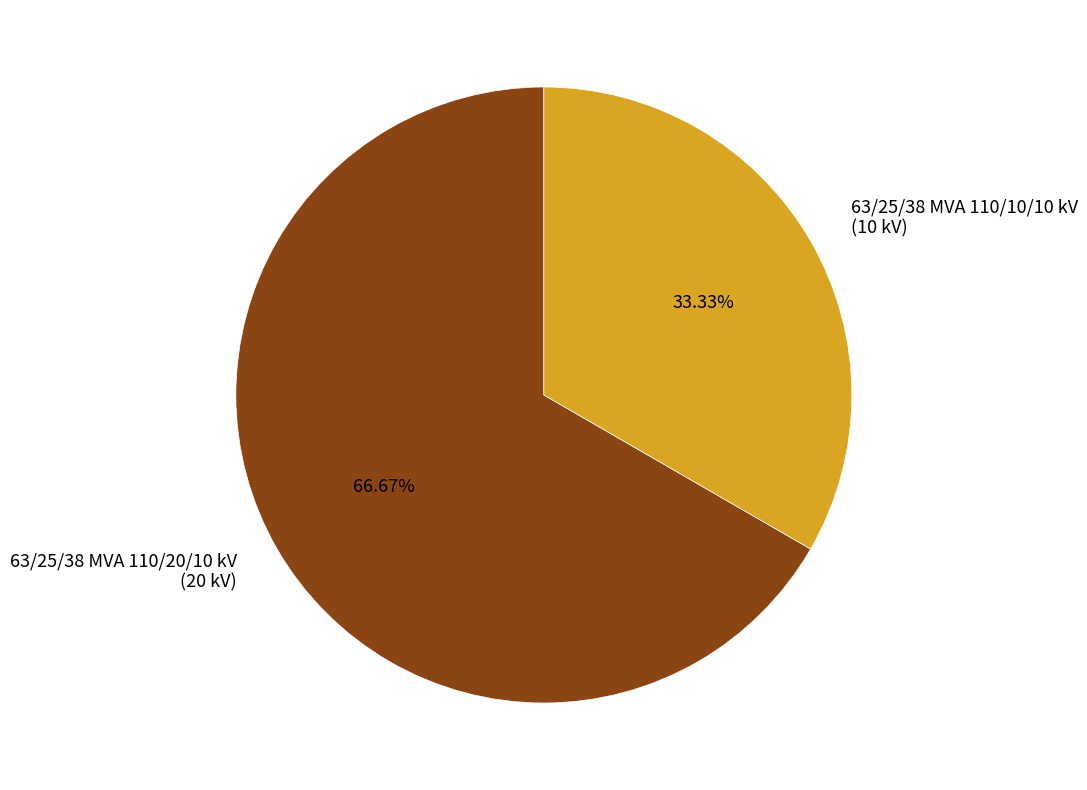

Is the sum of 63/25/38 MVA 110/20/10 kV and 63/25/38 MVA 110/10/10 kV greater than half?

Yes